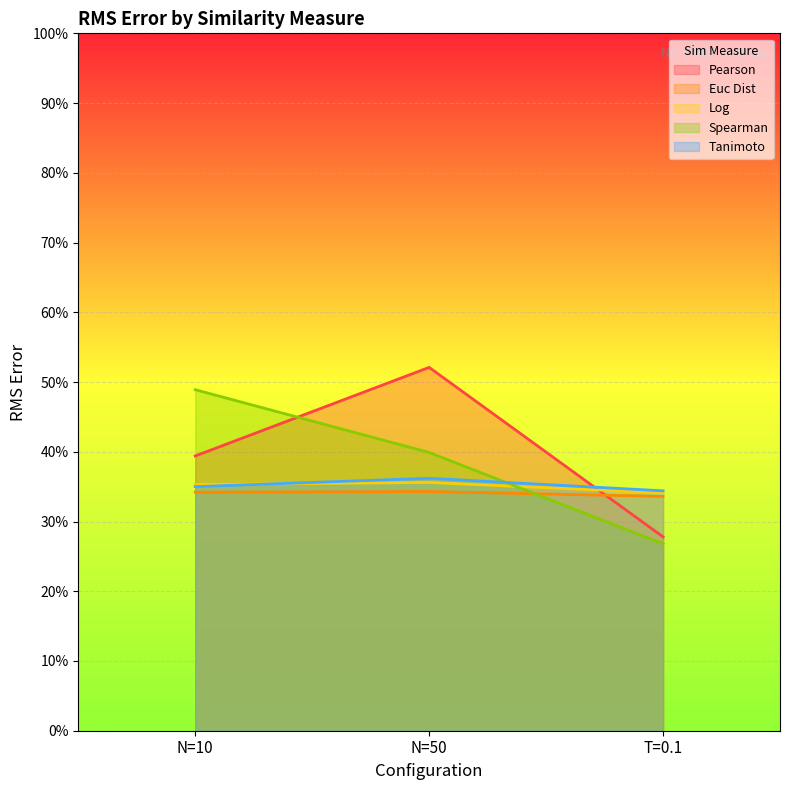

Rank the categories by Log value from lowest to highest.

T=0.1, N=10, N=50